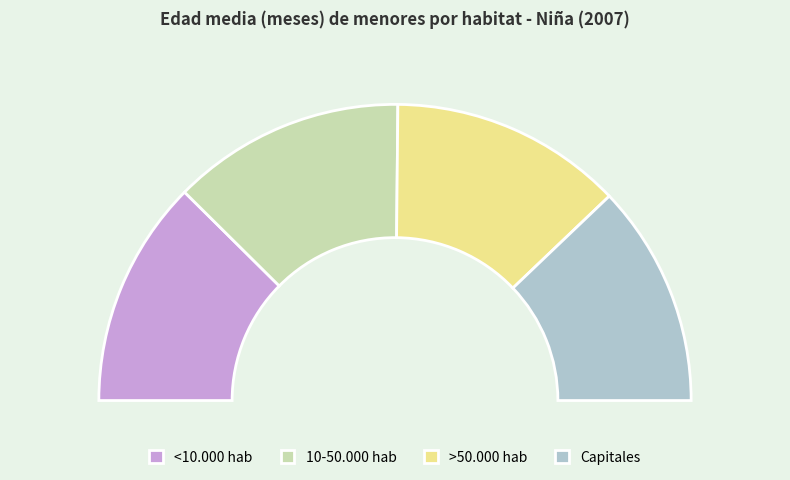

What percentage is the Capitales slice, to the nearest percent?

24%